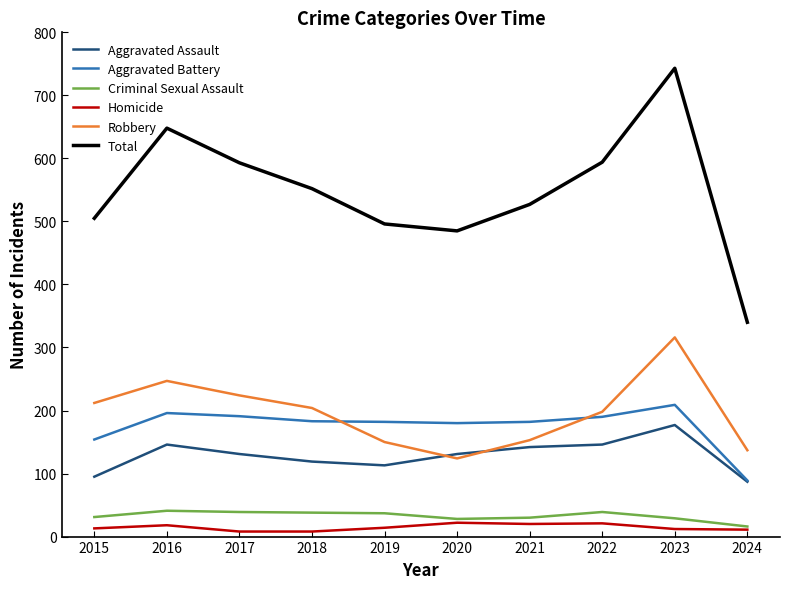

True or false: Homicide has a value of 20 at 2021.

True